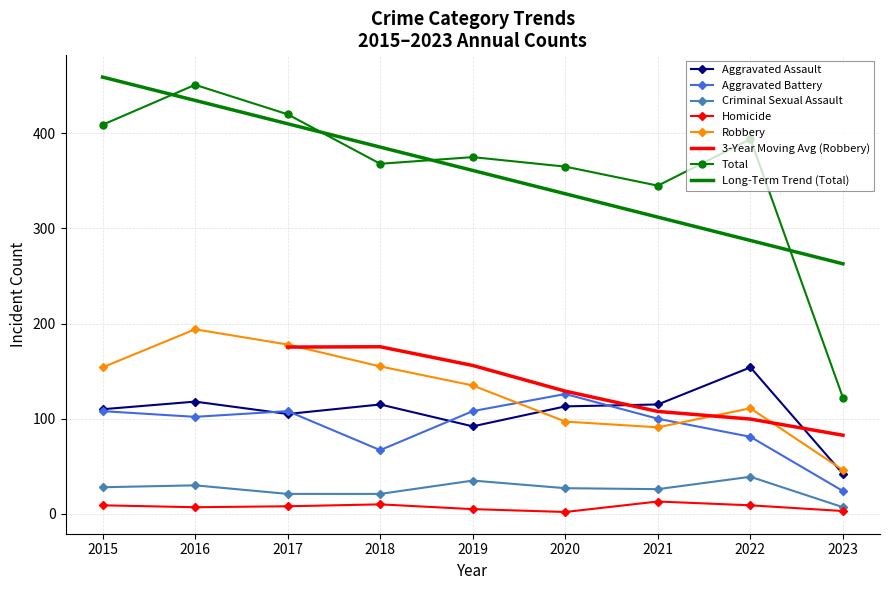

What is the greatest value displayed?

451